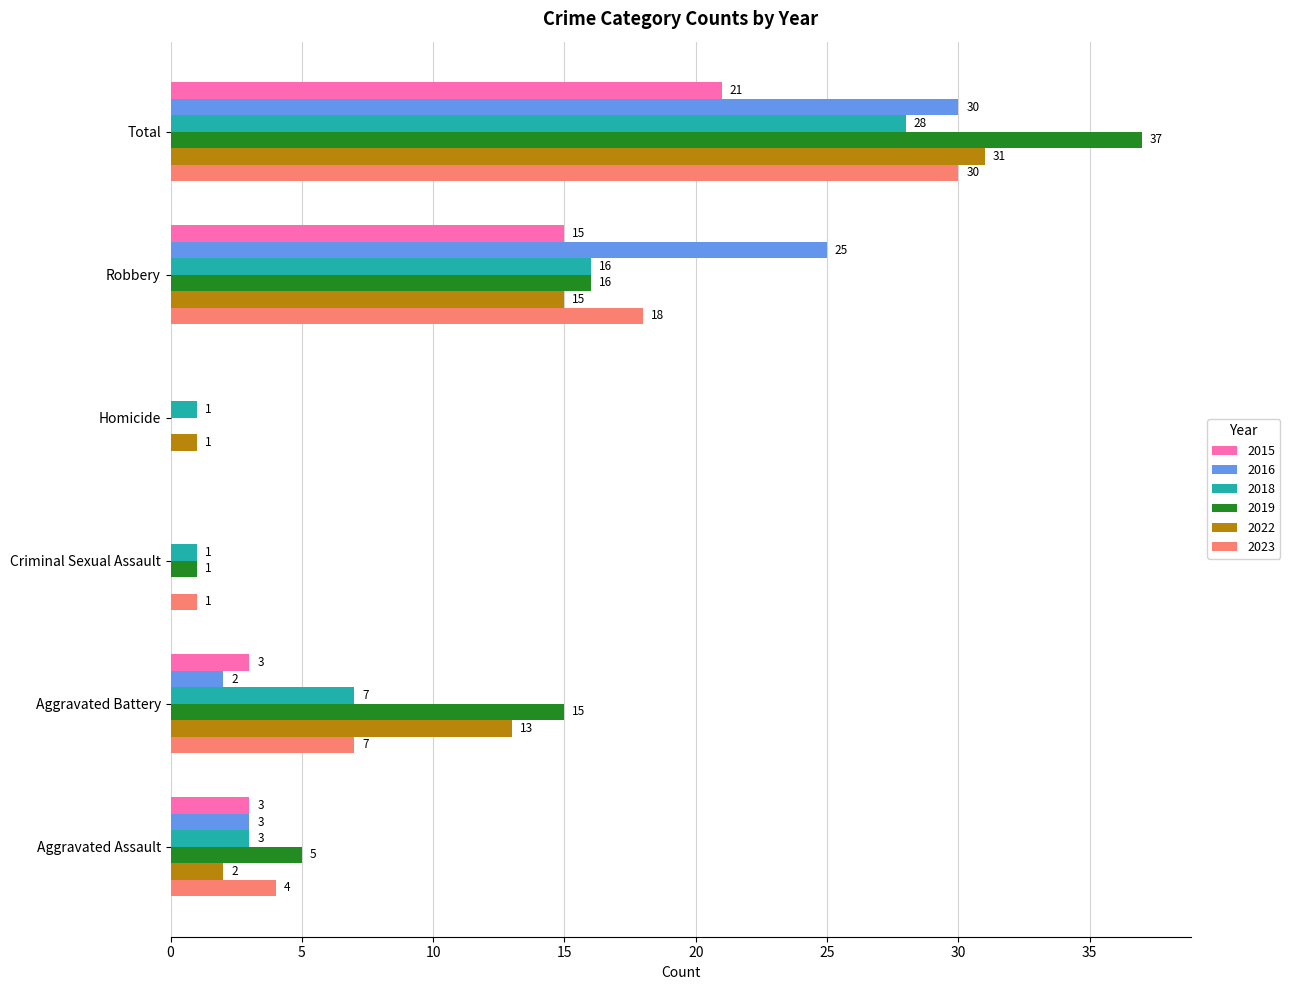

Which category has the highest value in the 2019 series?

Total